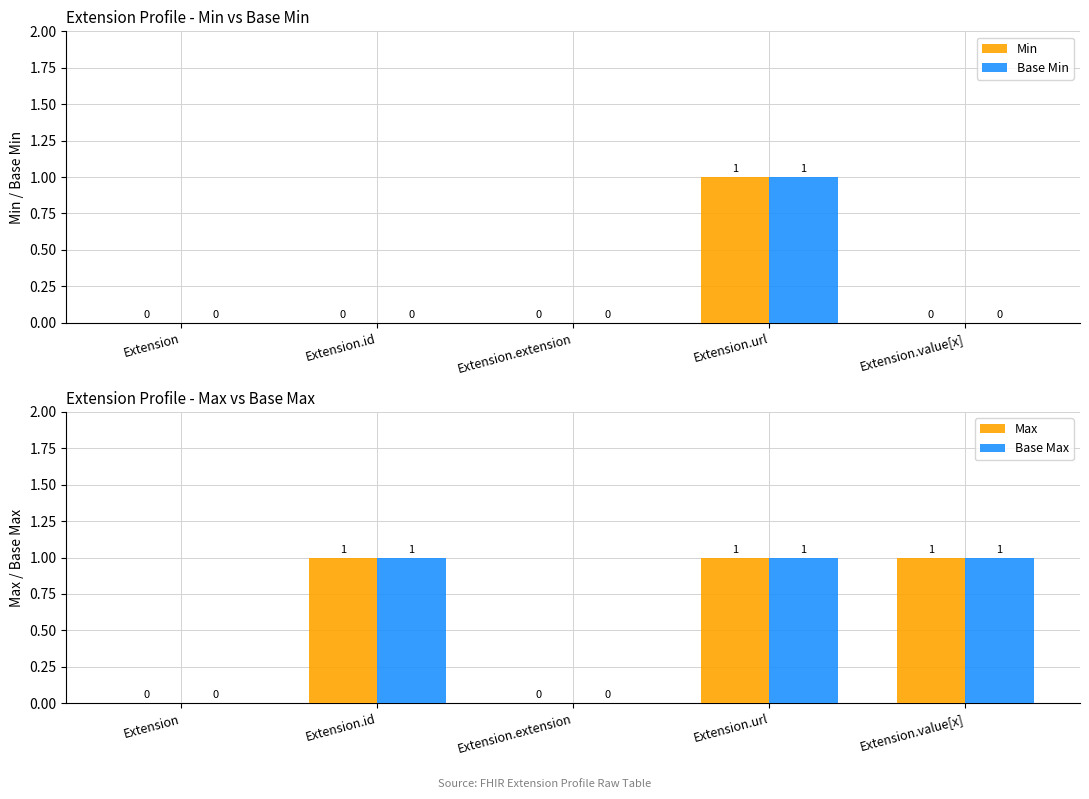

What is the value of the Max bar at the 5th from the left?

1